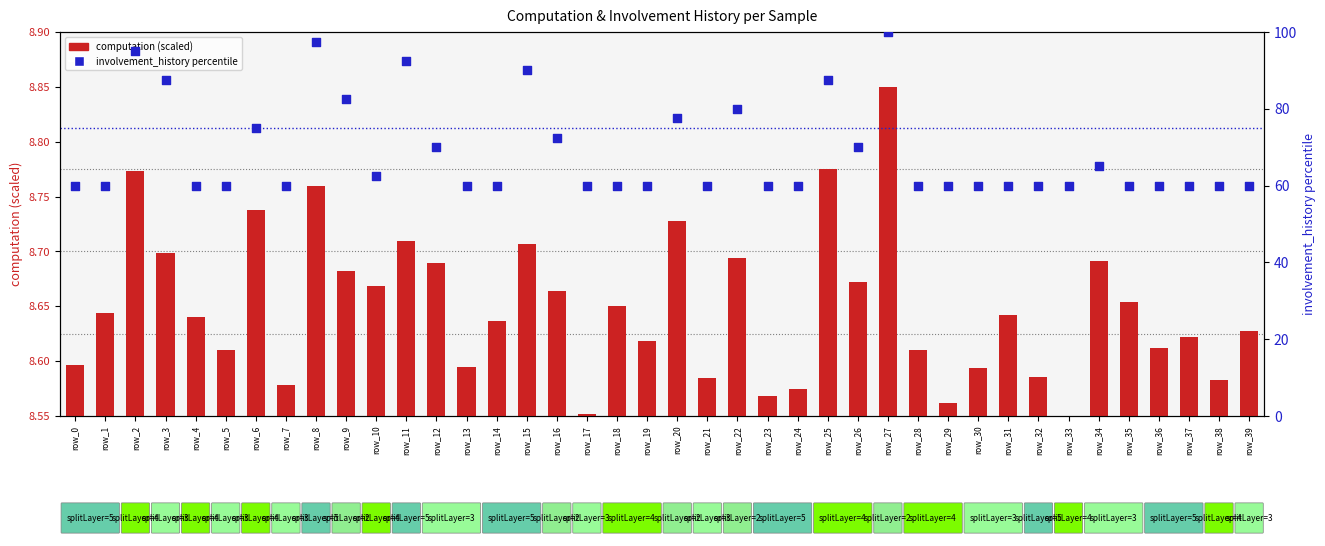

Is the value of computation at row_29 greater than the value of involvement_history at row_21?

No